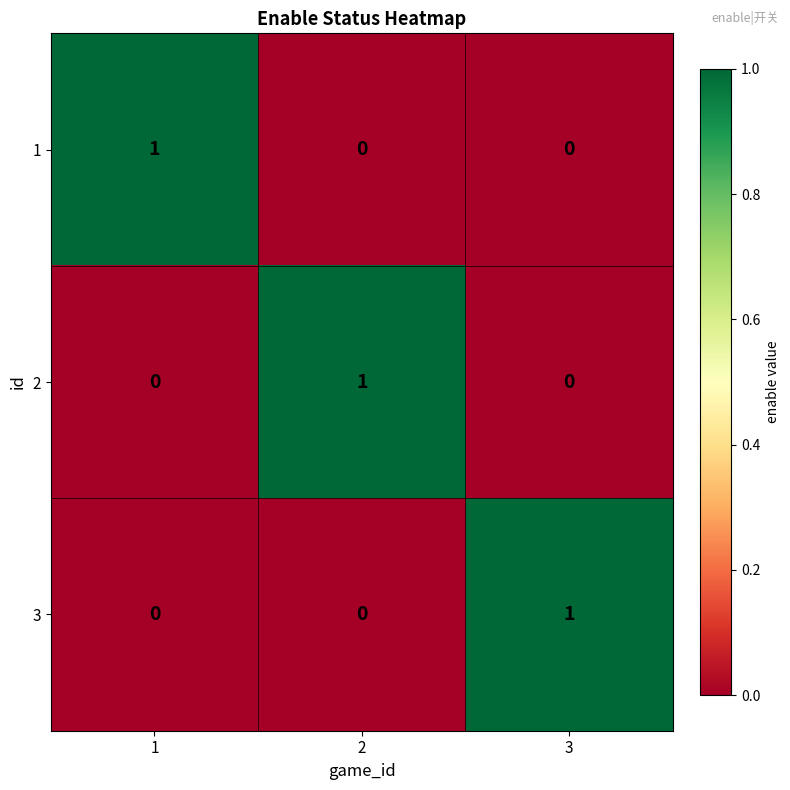

How many categories are shown in the chart?

3